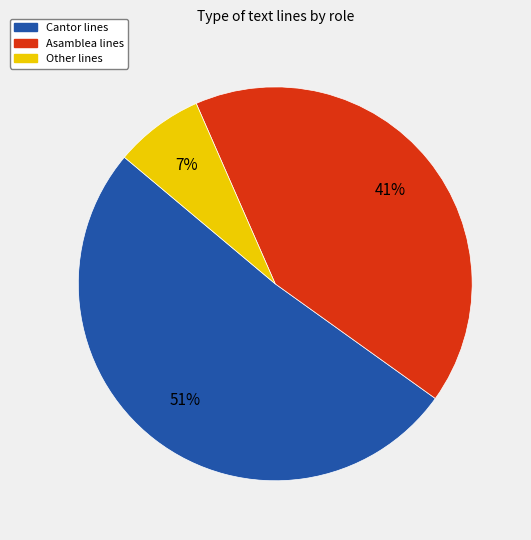

Does any single category account for the majority?

Yes